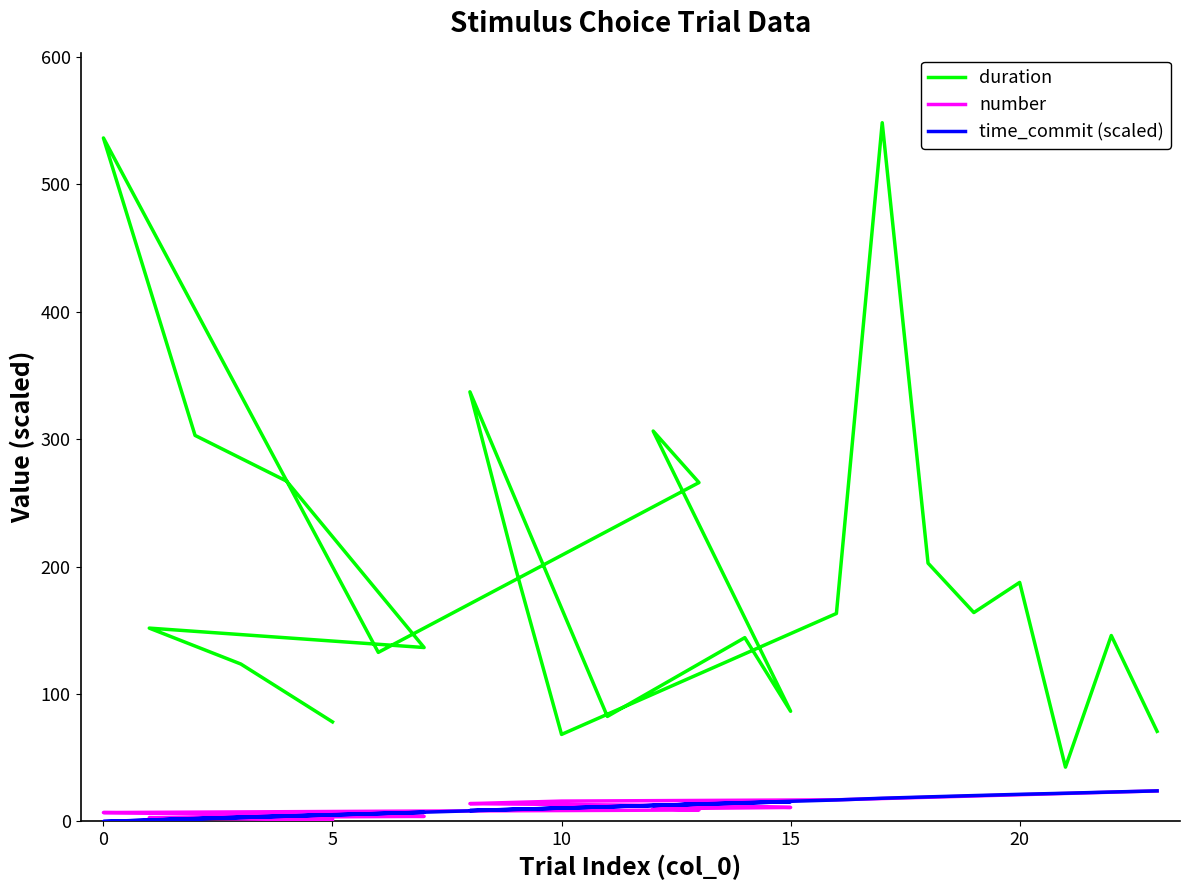

True or false: number has more than 1 points higher than both neighbors.

False